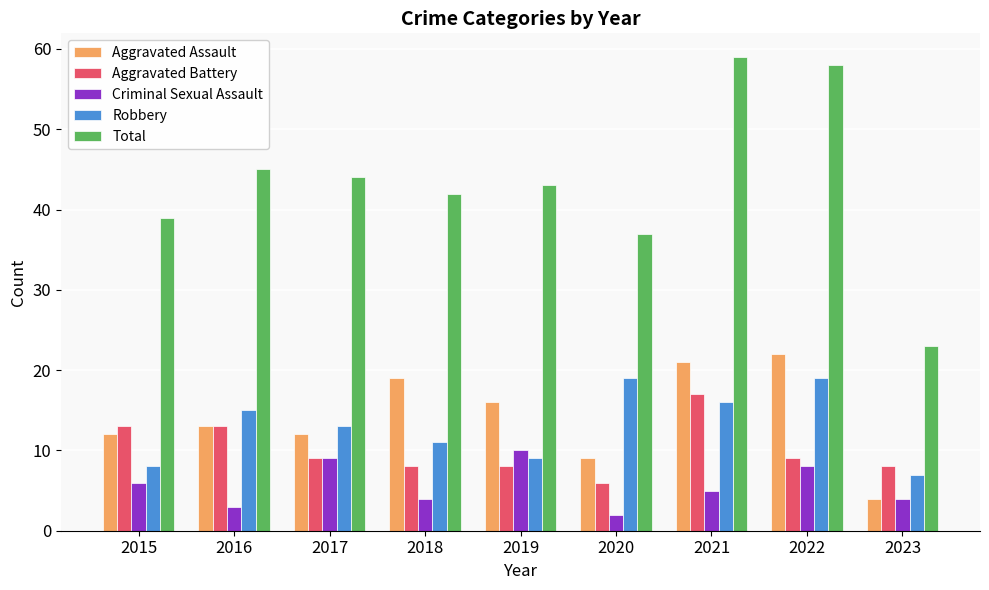

Which category has the lowest value in the Robbery series?

2023